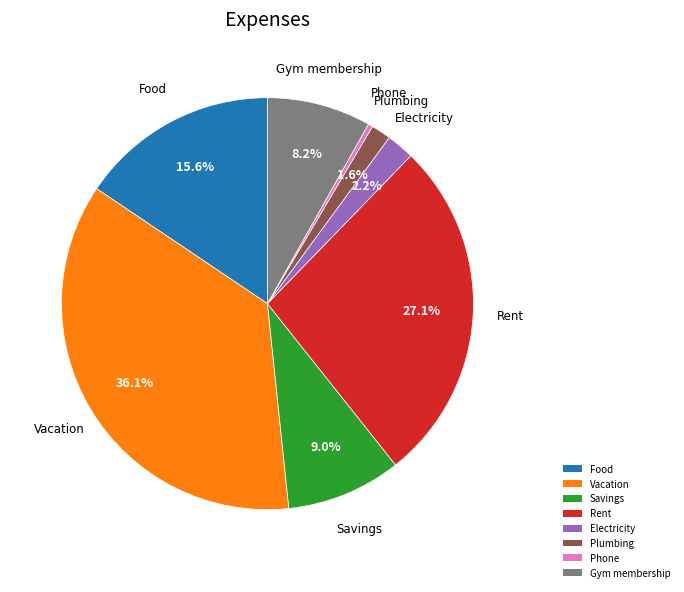

Count the number of slices in the pie.

8